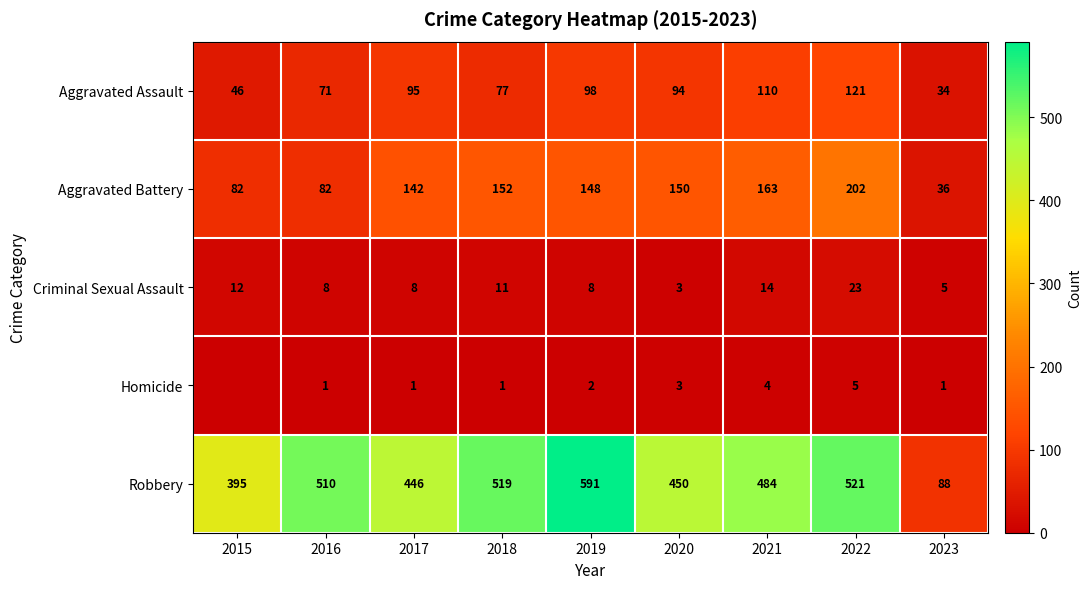

Which series changed the most between 2017 and 2023?

Robbery